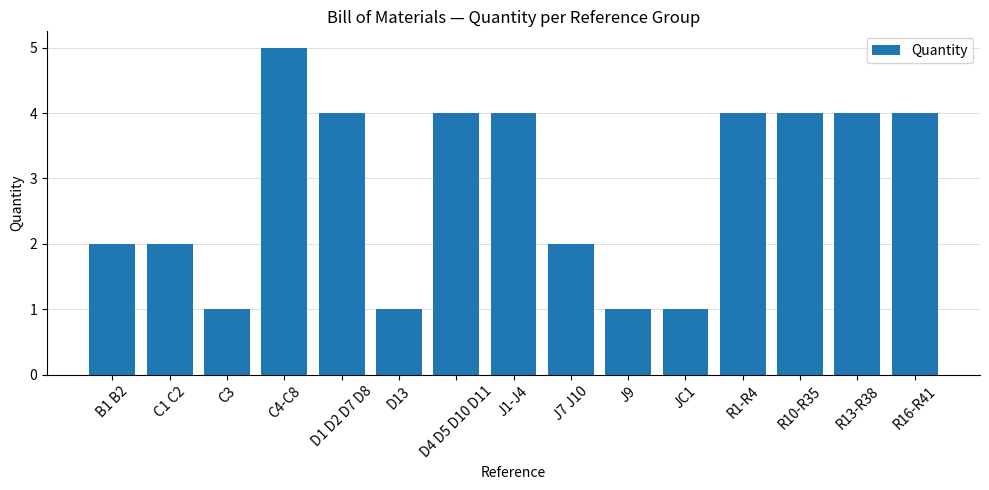

Read the value at D13.

1